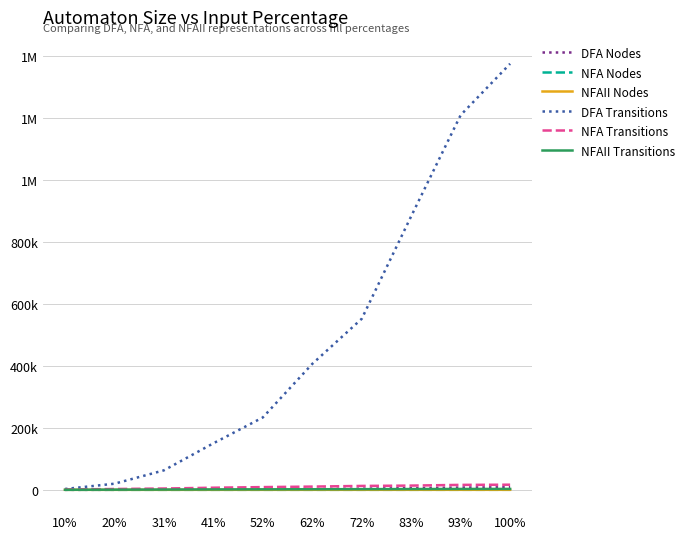

Reading right to left, transcribe all the data shown in this chart.

DFA Nodes: 8291	7411	5443	3846	2917	1743	1179	533	188	39
NFA Nodes: 154	145	126	110	93	80	64	51	33	18
NFAII Nodes: 98	92	82	72	62	52	42	32	22	12
DFA Transitions: 1373839	1208261	882258	551561	406094	233419	150040	62858	19762	2757
NFA Transitions: 16561	16000	13684	12621	10463	8837	6864	4241	2694	981
NFAII Transitions: 2937	2796	2472	2141	1833	1555	1308	930	573	294